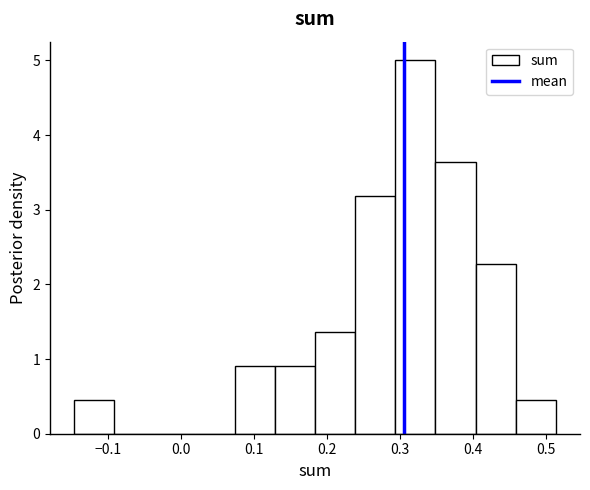

Reading left to right, transcribe this chart: for each bar, give the range it covers on the x-axis and its height. Neither the bar edges nor the heights are printed on the chart, so give them approximately, as read against the axes.

-0.15 to -0.09: 0.5
-0.09 to -0.04: 0
-0.04 to 0.02: 0
0.02 to 0.07: 0
0.07 to 0.13: 0.9
0.13 to 0.18: 0.9
0.18 to 0.24: 1.4
0.24 to 0.29: 3.2
0.29 to 0.35: 5.0
0.35 to 0.40: 3.6
0.40 to 0.46: 2.3
0.46 to 0.51: 0.5